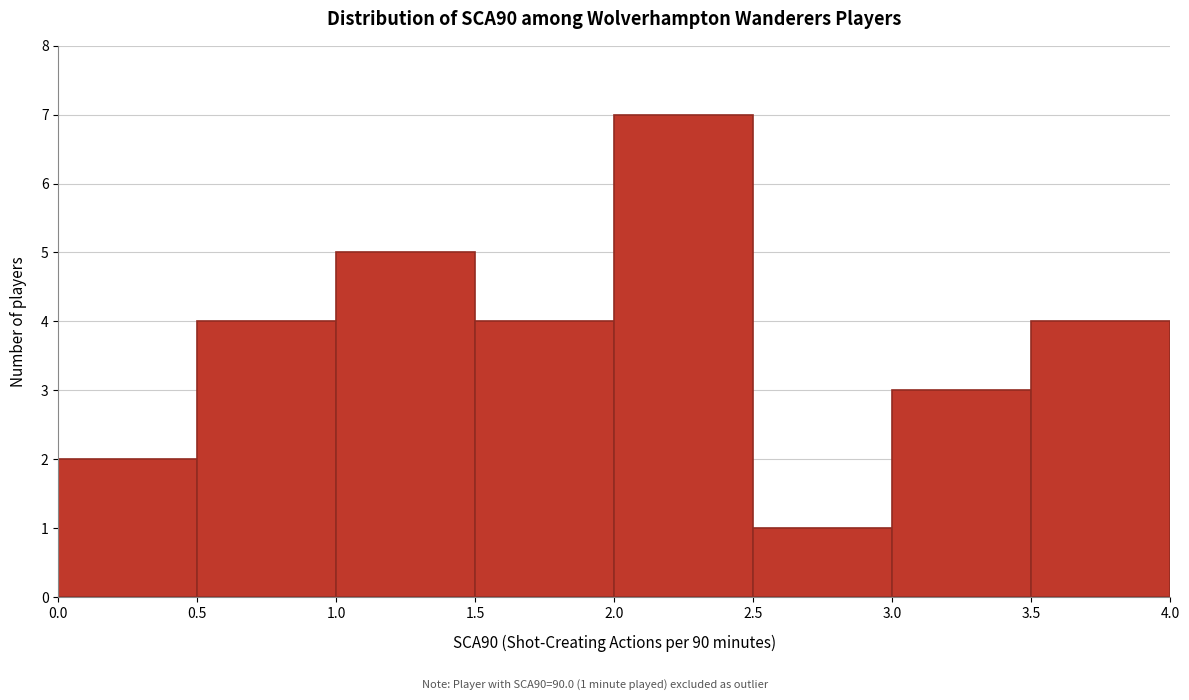

Which range on the x-axis has the tallest bar?

2.0 to 2.5